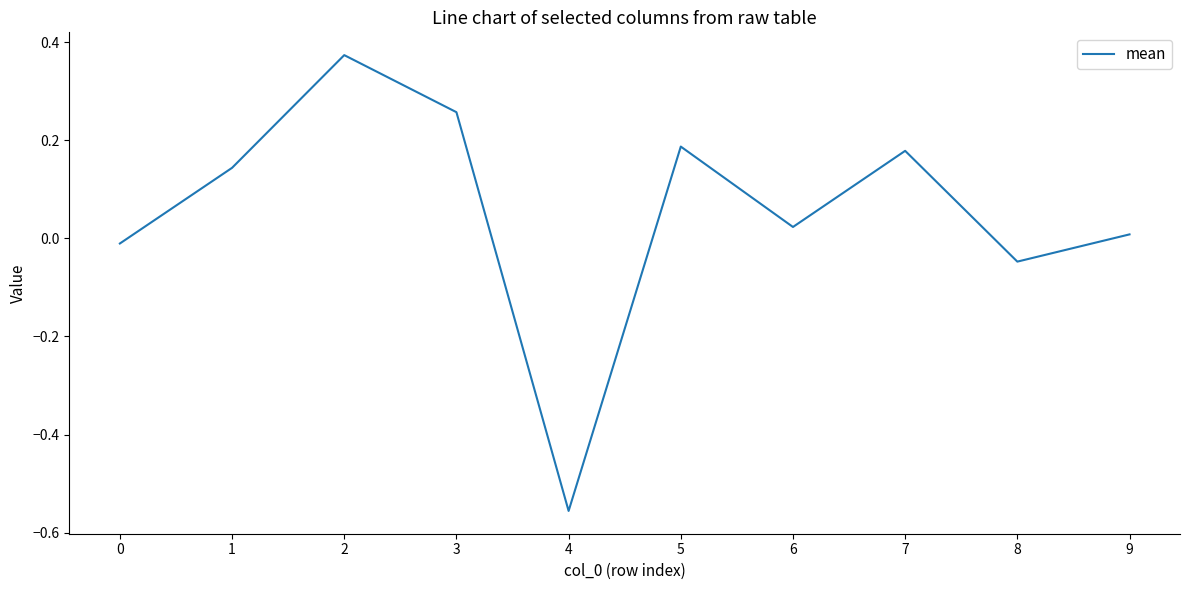

Is it true that the value at 9 is 0.0?

True